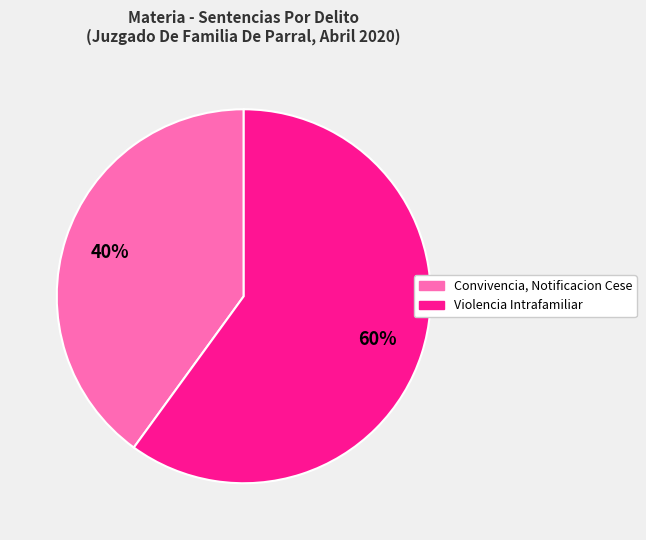

How many slices are in this pie chart?

2